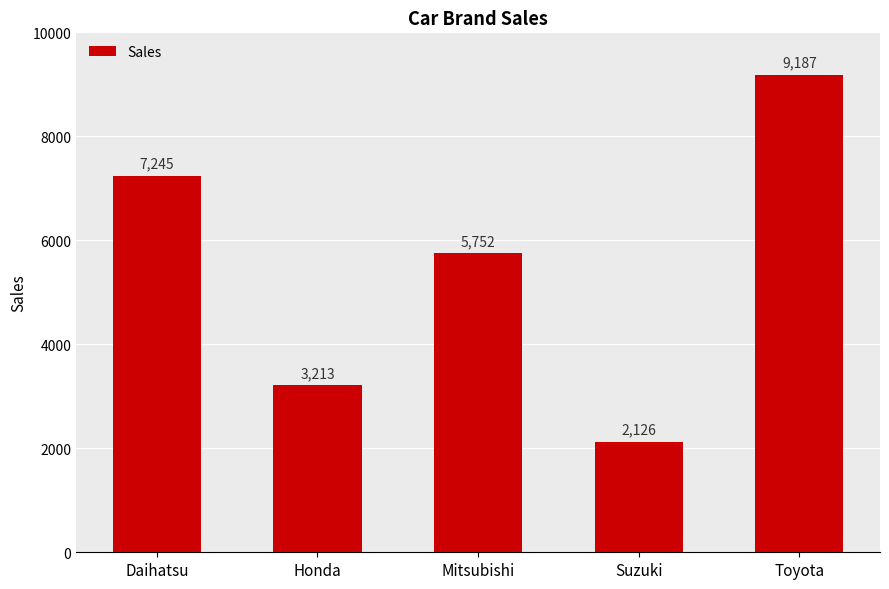

Read the value at Toyota, to the nearest 10.

9190